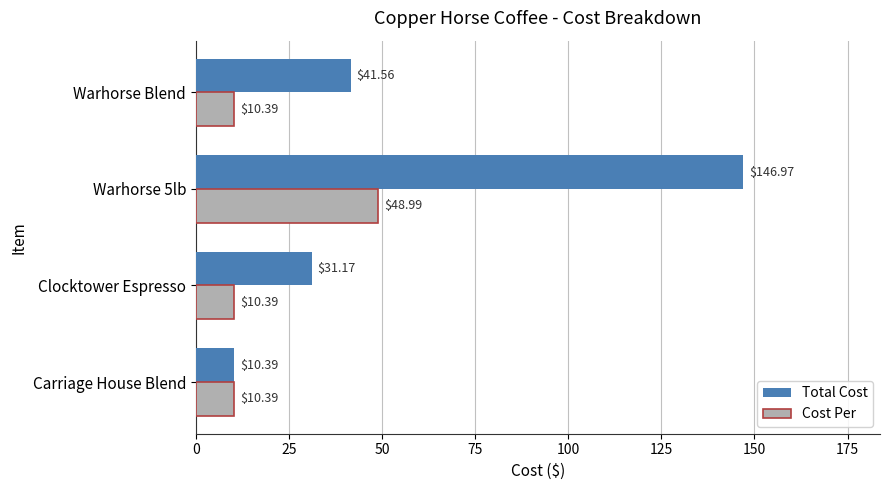

At which label does Total Cost reach its minimum?

Carriage House Blend